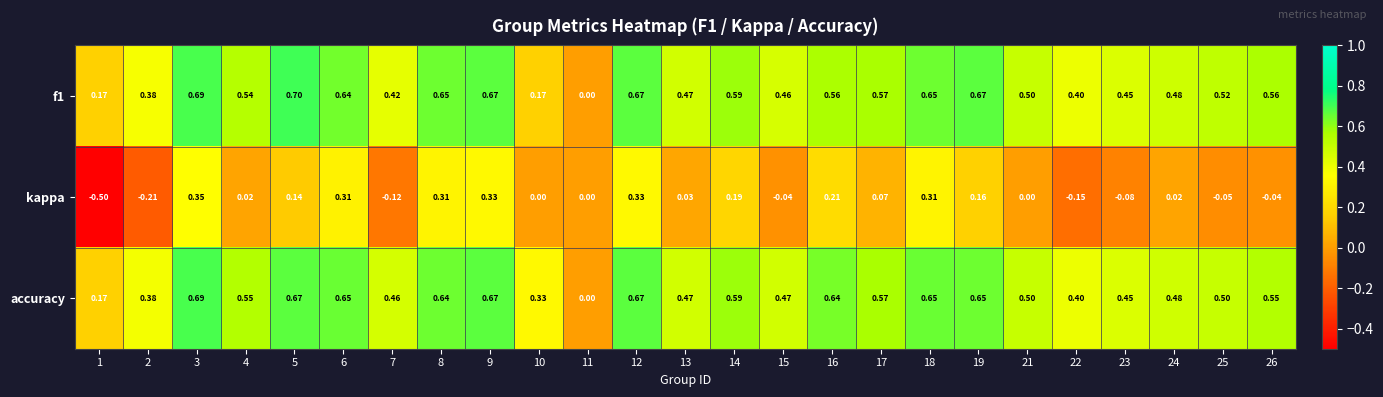

Which series has the widest spread of values?

kappa